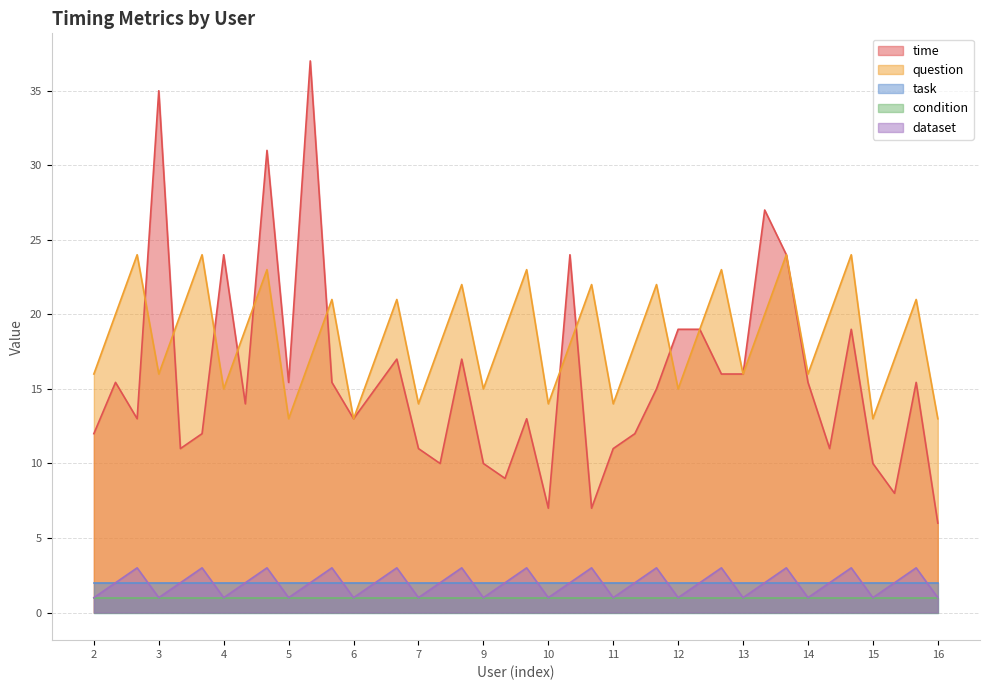

How many values in the question series are below 19?

20